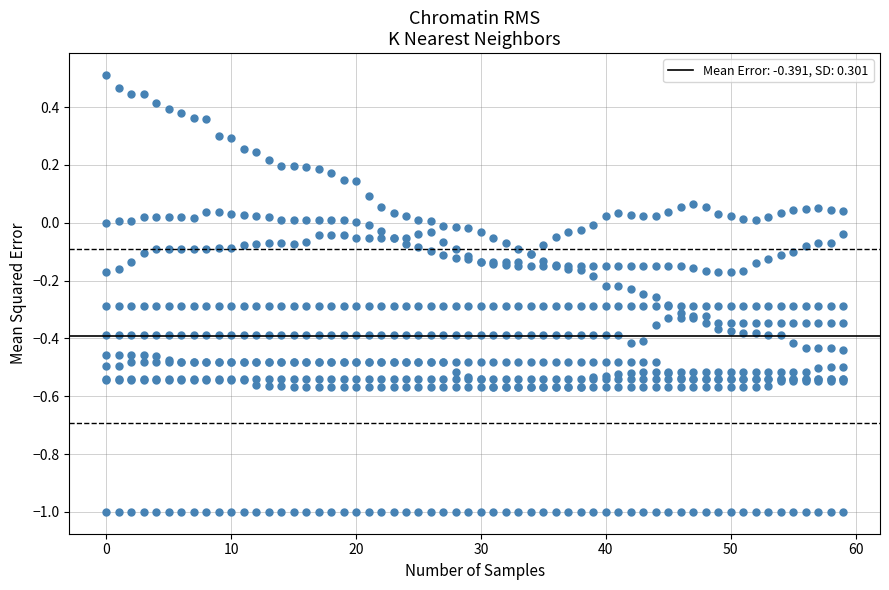

What is the range of X values (max minus min)?

59.0